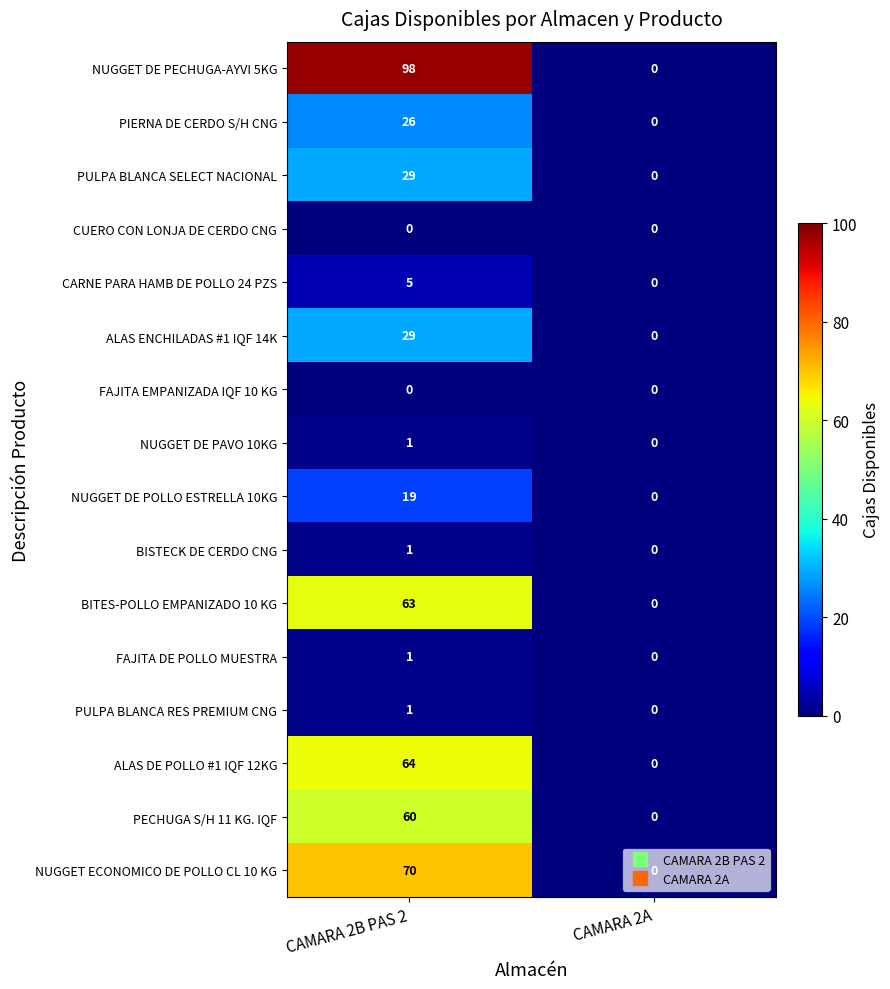

Which series has the widest spread of values?

NUGGET DE PECHUGA-AYVI 5KG